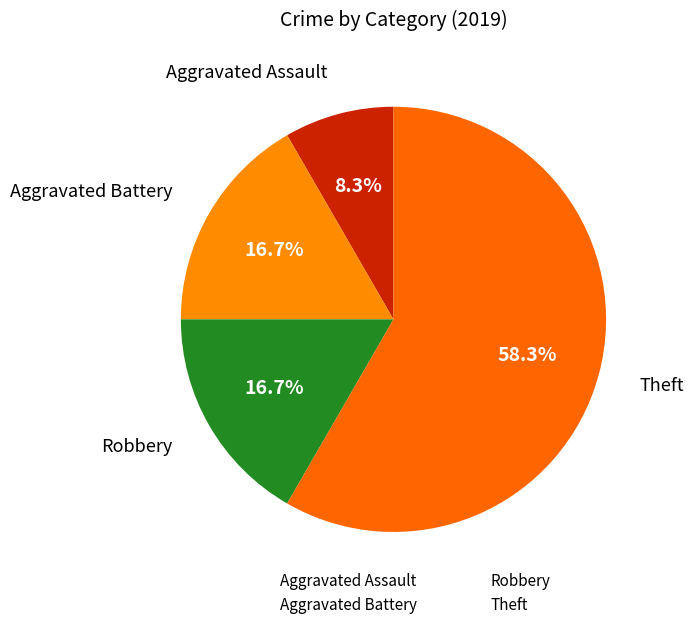

Rank the categories by value from highest to lowest.

Theft, Aggravated Battery, Robbery, Aggravated Assault